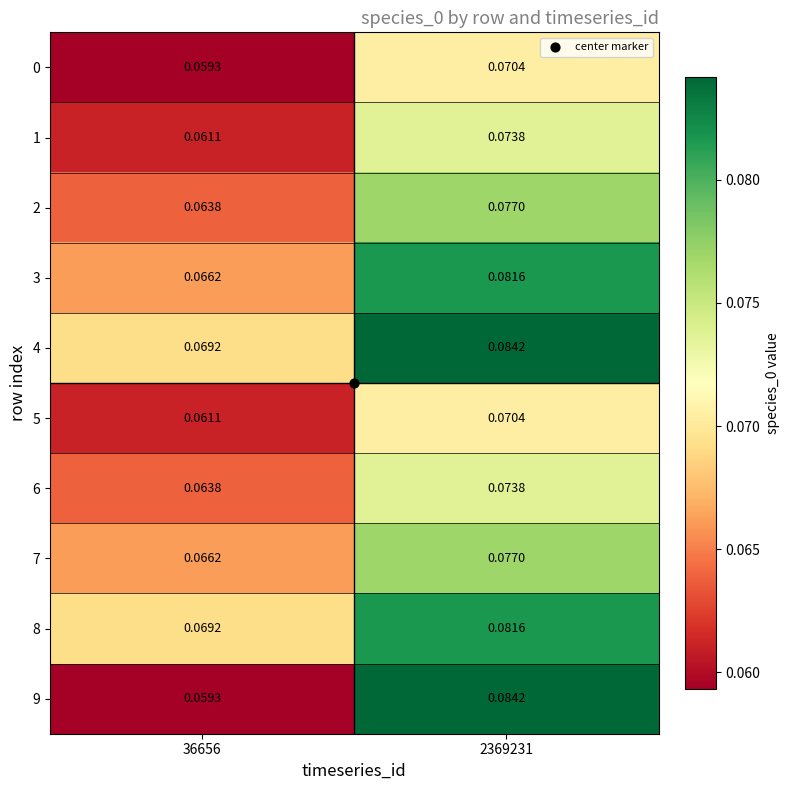

Is the value of 1 at 36656 greater than the value of 7 at 2369231?

No